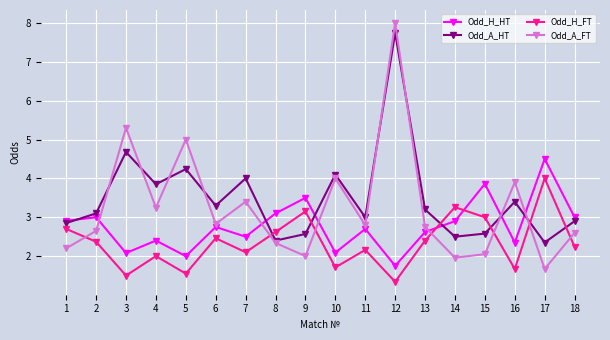

Is the value of Odd_H_HT at 16 greater than the value of Odd_A_FT at 16?

No